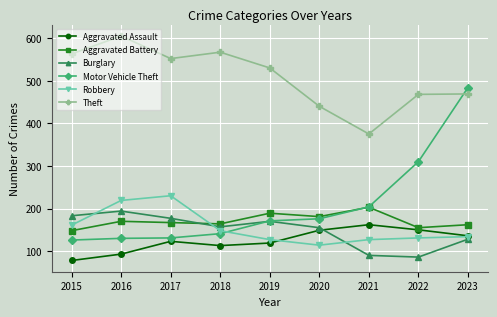

True or false: Robbery has a value of 92 at 2023.

False